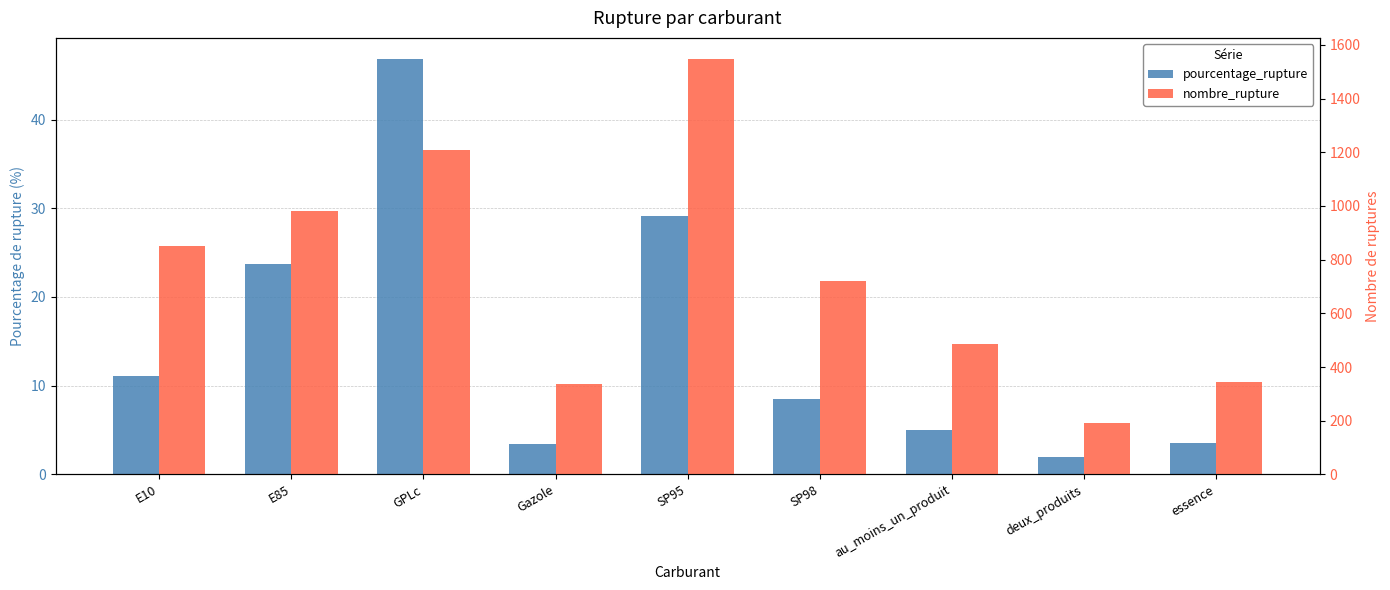

Which series has the widest spread of values?

nombre_rupture